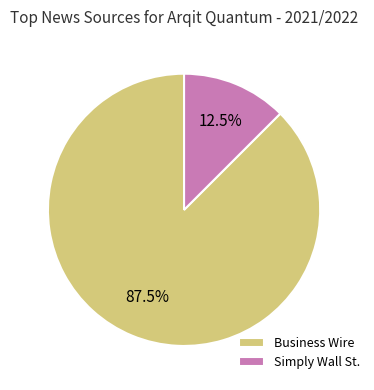

Which category has the biggest portion of the pie?

Business Wire